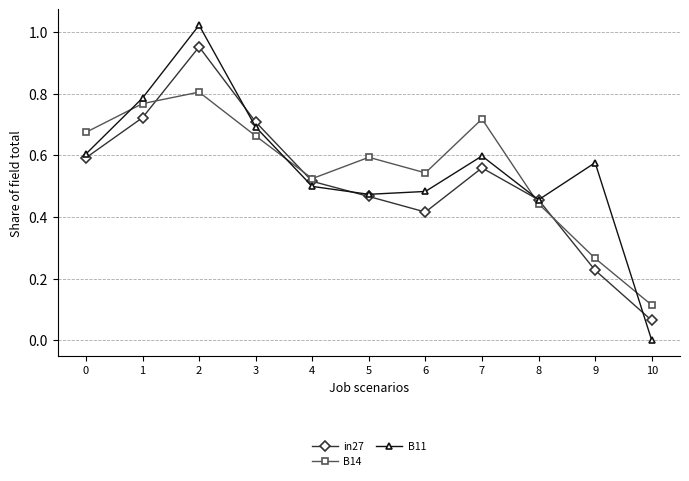

The B14 series shows 1.1 at 7. True or false?

False